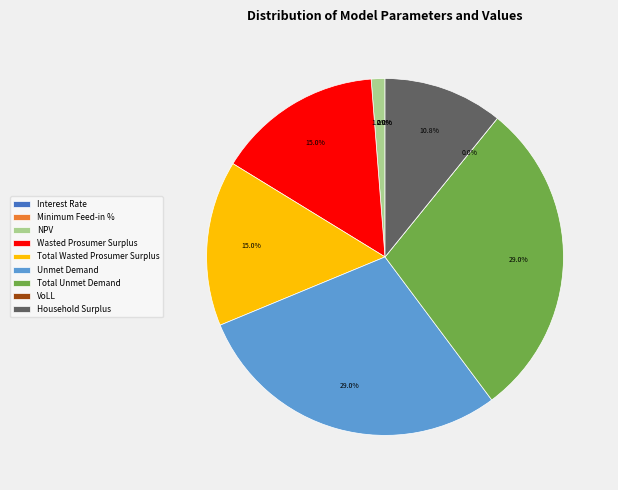

What is the ratio of the value at Total Unmet Demand to the value at Household Surplus?

2.7